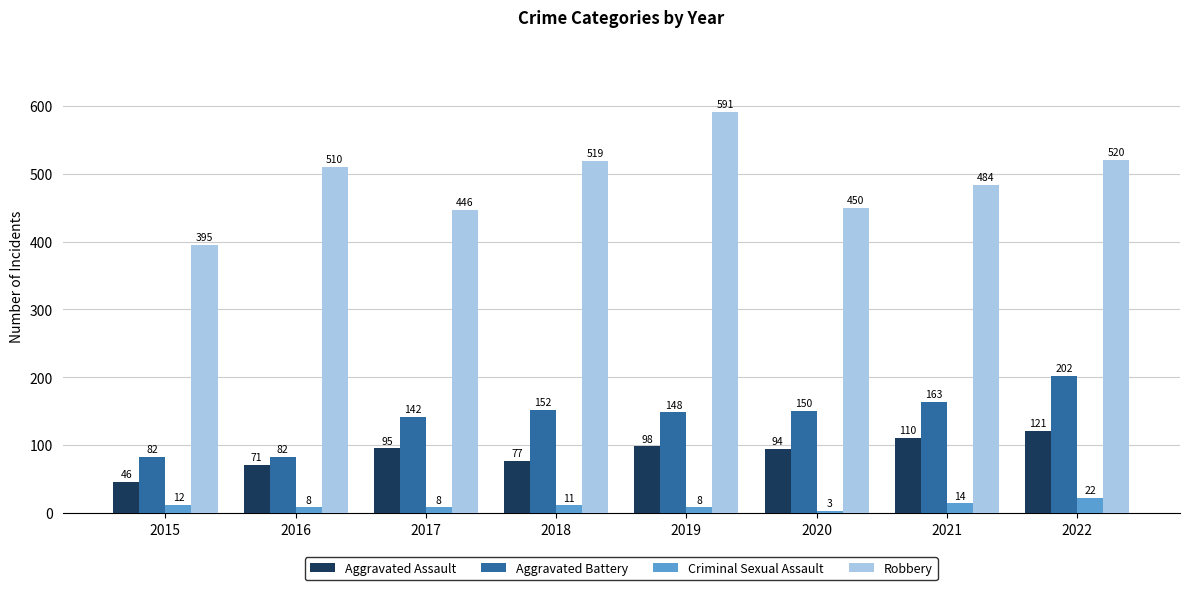

Which category has the highest value in the Criminal Sexual Assault series?

2022